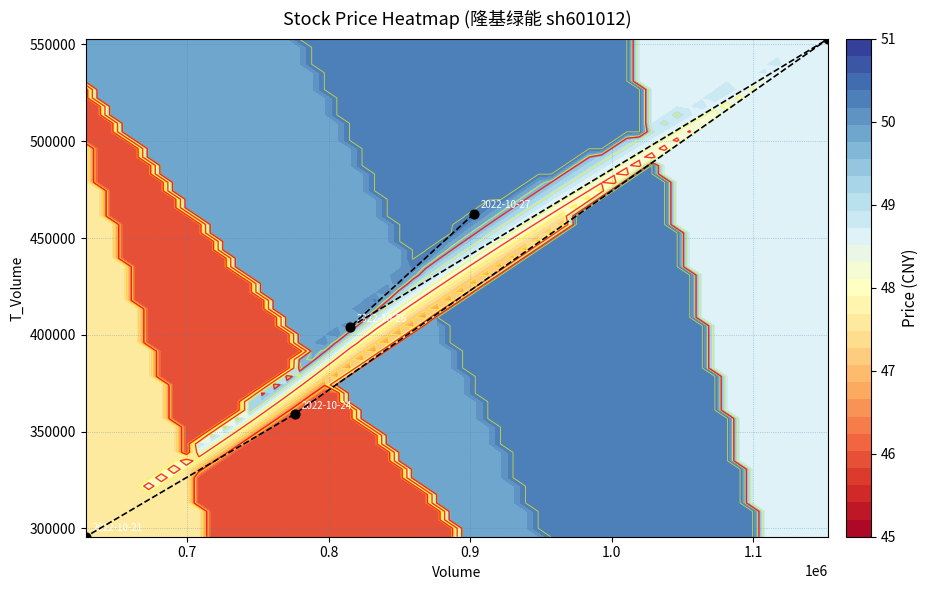

What is the maximum value shown in the chart?

552806